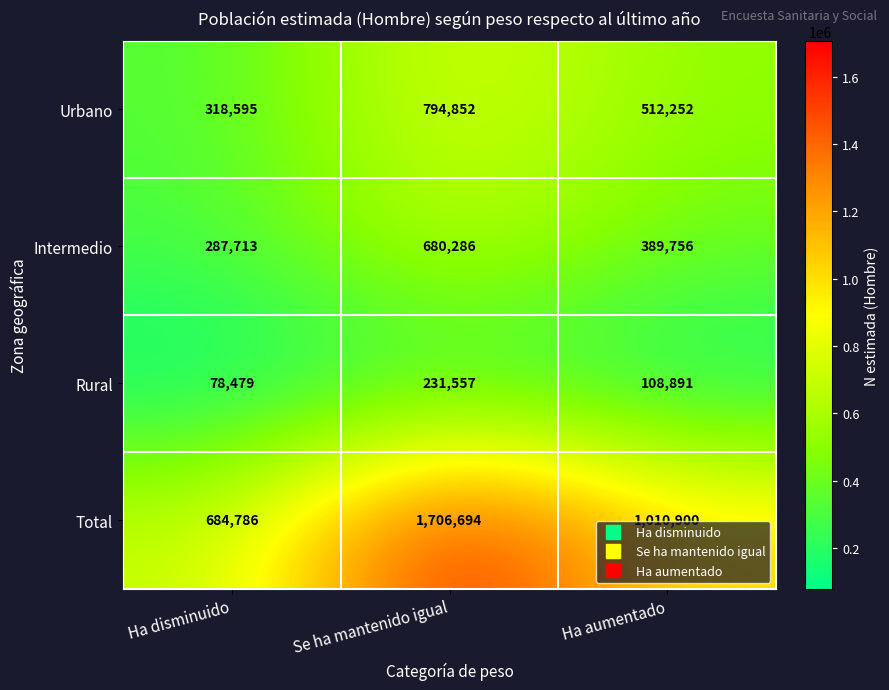

What is the total value across all series at Ha aumentado?

2021799